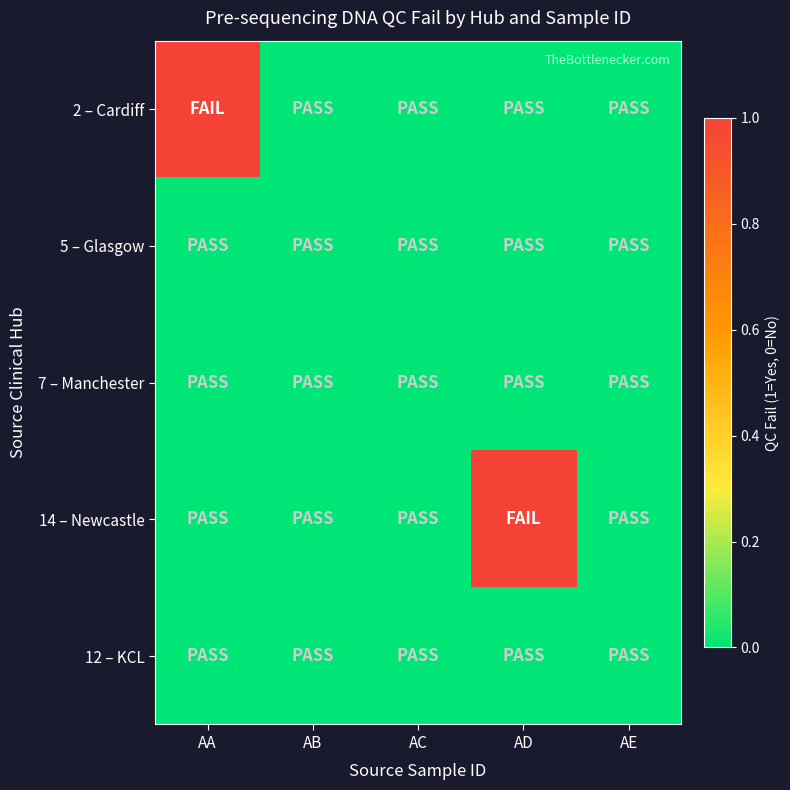

List the series in order of their peak value, highest first.

2 – Cardiff, 14 – Newcastle, 5 – Glasgow, 7 – Manchester, 12 – KCL